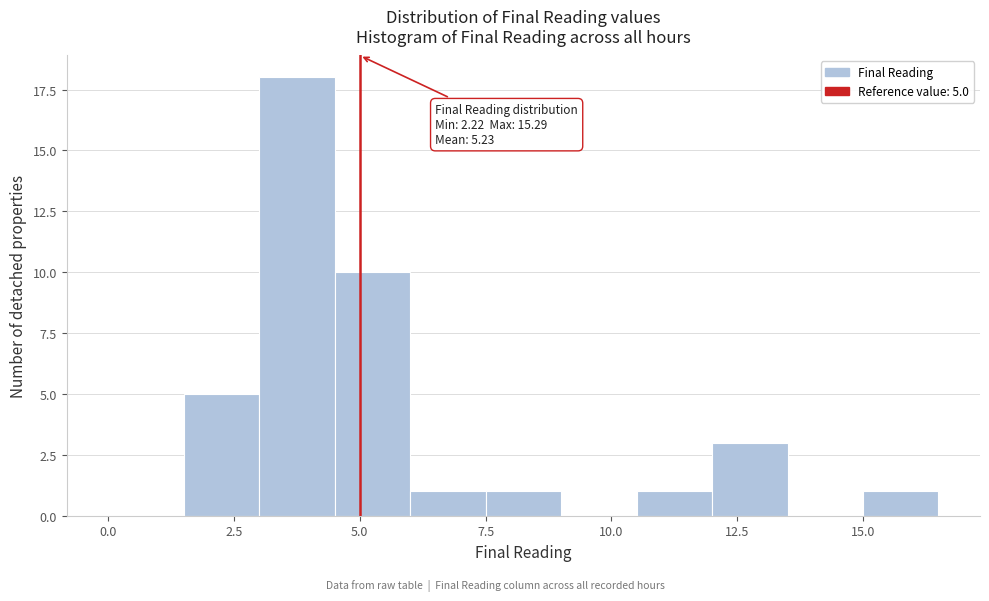

Read against the x-axis, roughly where is the centre of the tallest bar?

4.0